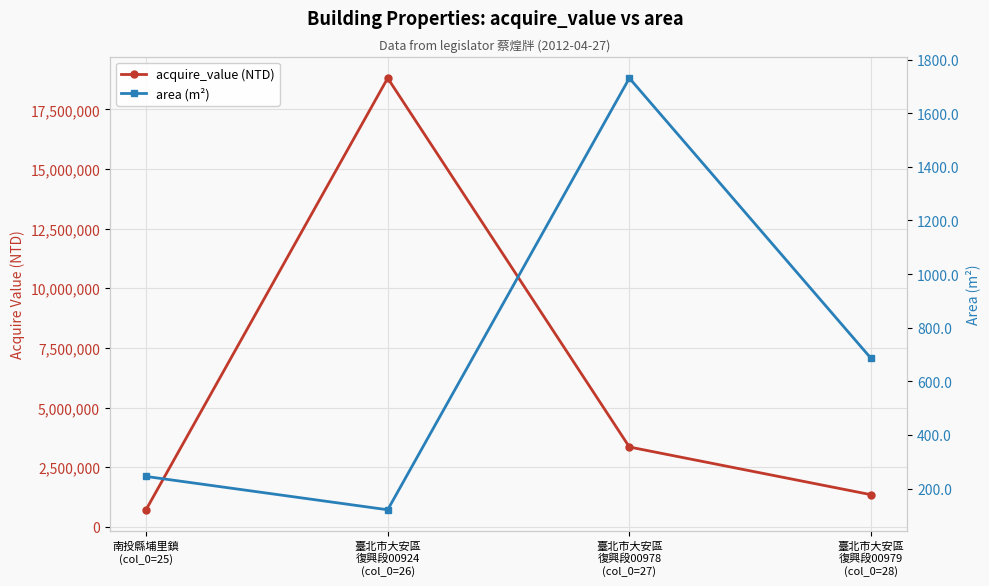

Reading right to left, transcribe all the data shown in this chart.

acquire_value (NTD): 1346067.0	3345090.0	18808851.0	714000.0
area (m²): 685.4	1730.8	120.7	245.0